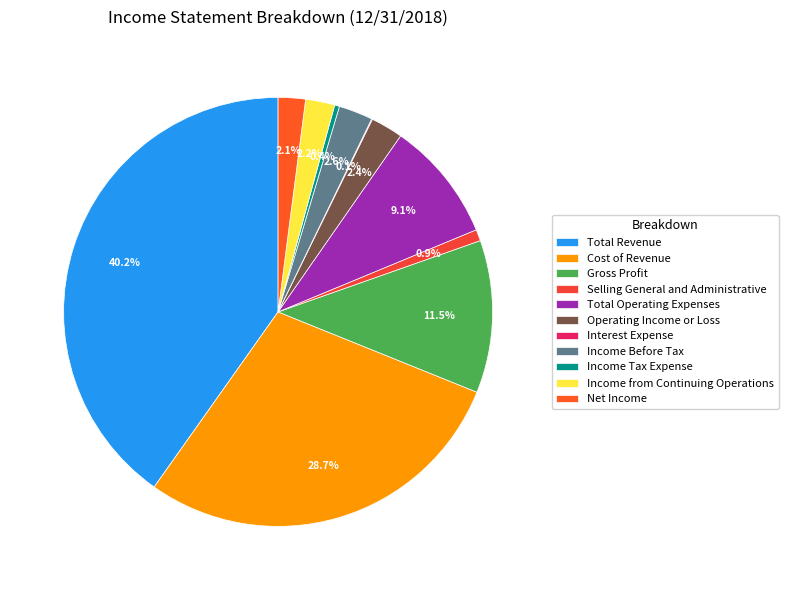

True or false: Operating Income or Loss accounts for 2% of the total.

True